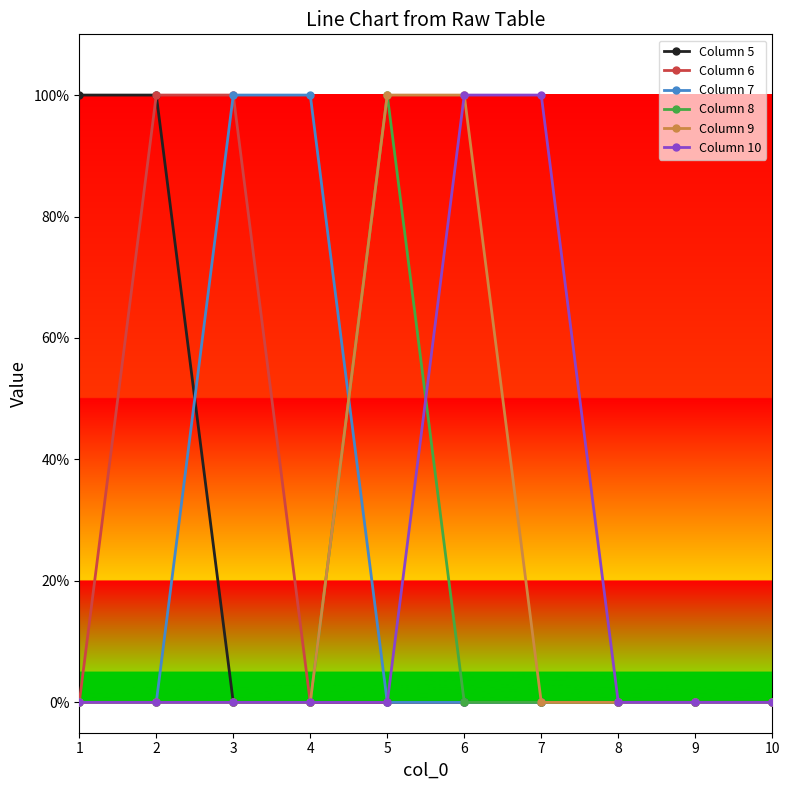

List the series in order of their peak value, highest first.

Column 5, Column 6, Column 7, Column 8, Column 9, Column 10